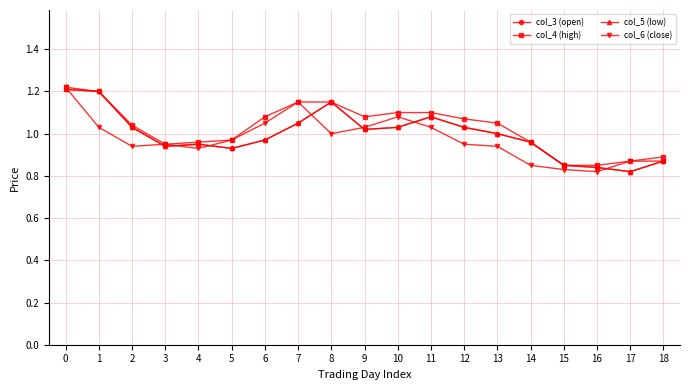

How many lines are shown in the chart?

4